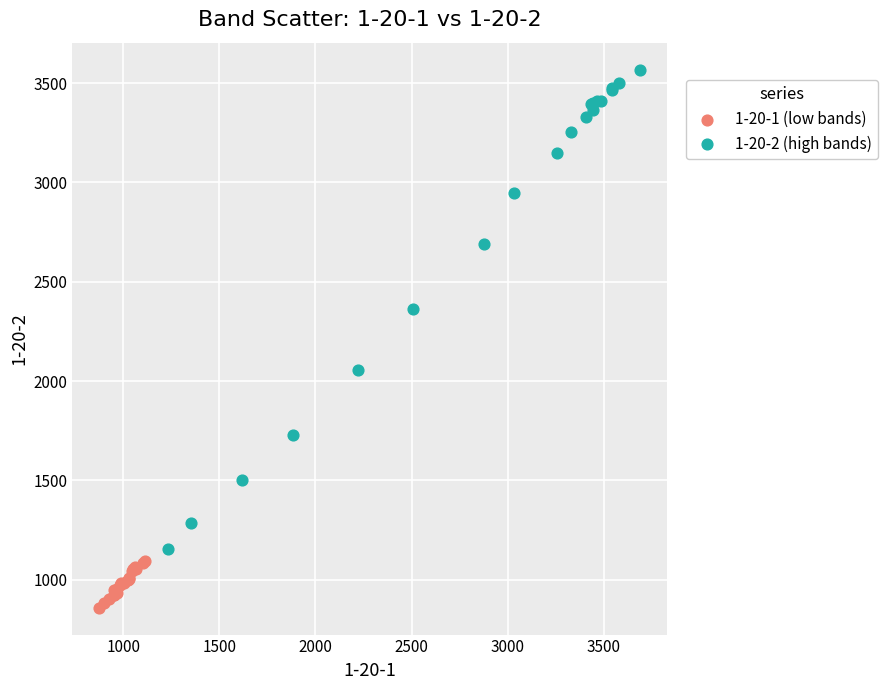

What are all the series names shown in the legend?

1-20-1 (low bands), 1-20-2 (high bands)